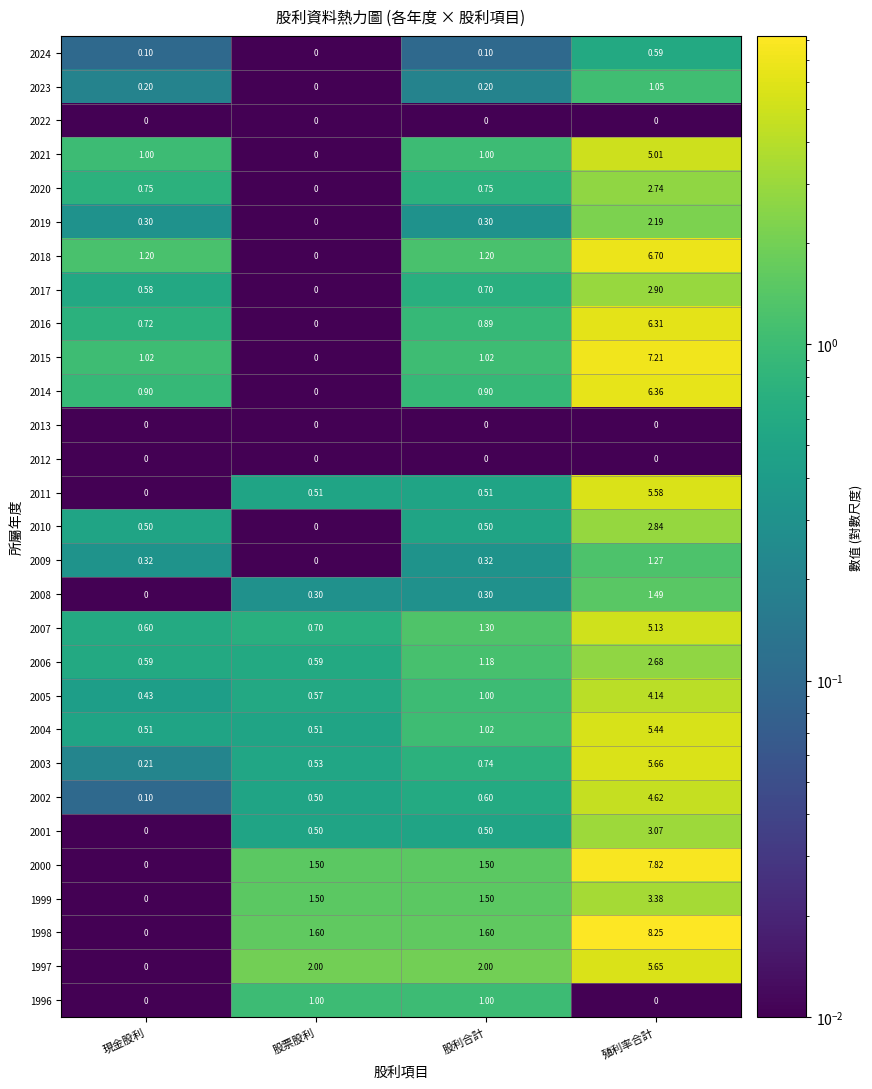

What is the spread (max minus min) of values at 現金股利?

1.2